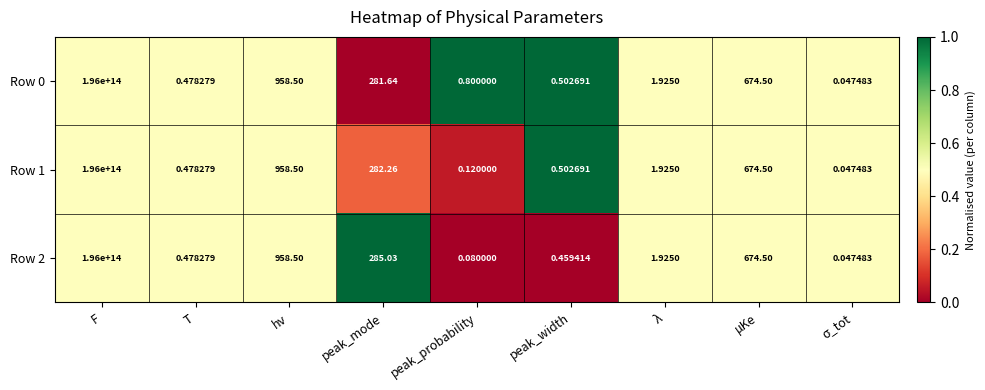

At which category is the sum across all series the highest?

F